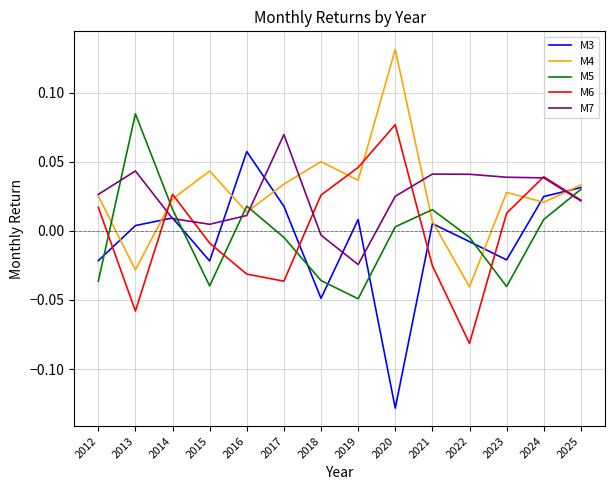

Which category has the lowest value across all series?

2020